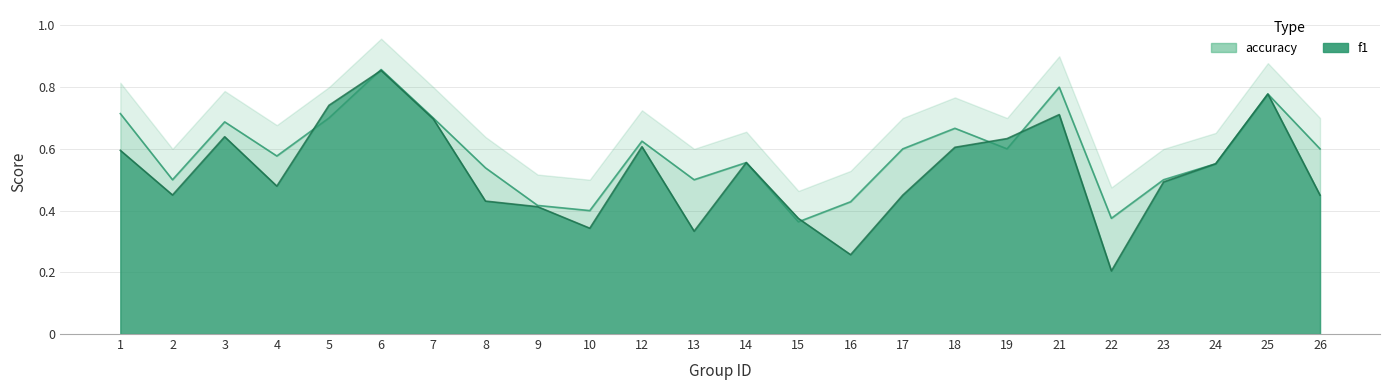

What is the value of the accuracy point at the 9th from the left?

0.4